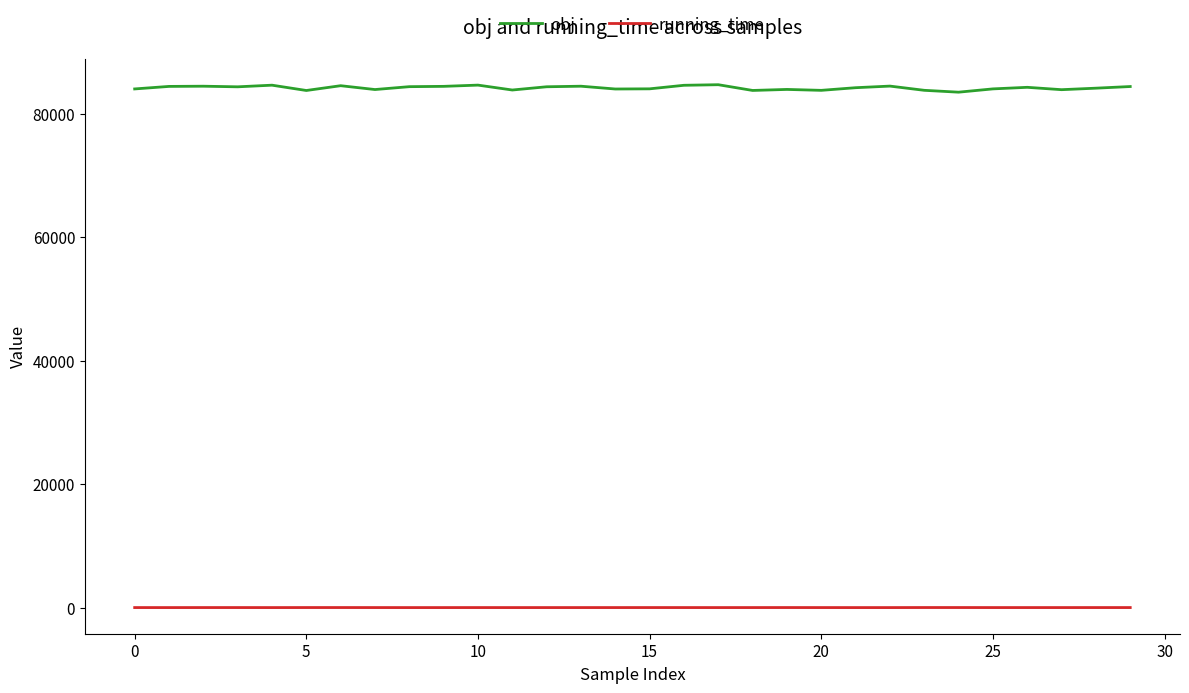

How many values in the running_time series exceed 9?

16